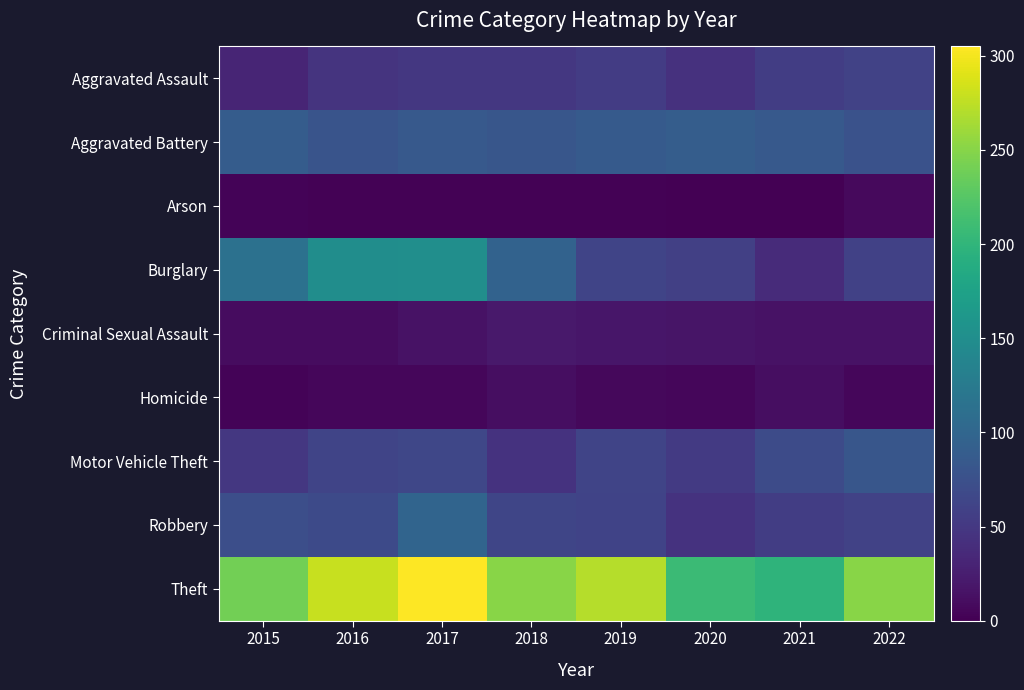

How many distinct data groups are displayed?

9